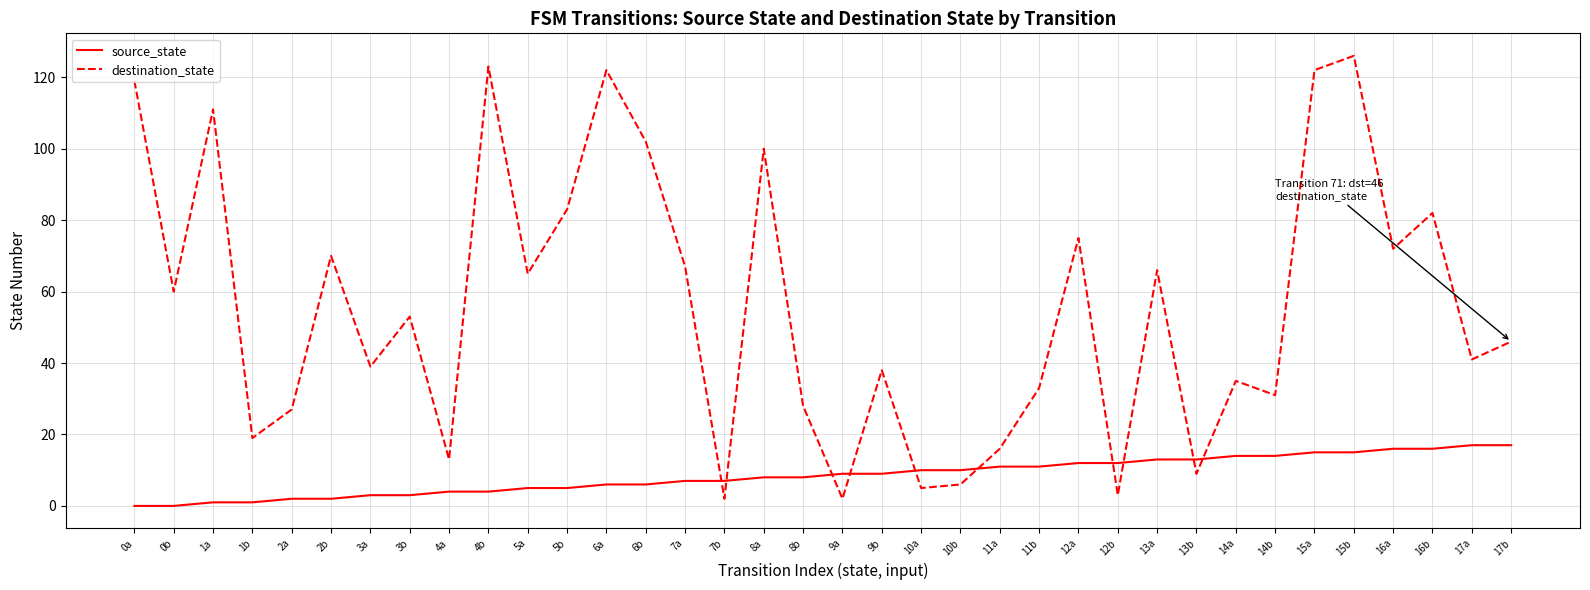

Reading left to right, transcribe all the data shown in this chart.

source_state: 0	0	1	1	2	2	3	3	4	4	5	5	6	6	7	7	8	8	9	9	10	10	11	11	12	12	13	13	14	14	15	15	16	16	17	17
destination_state: 119	60	111	19	27	70	39	53	13	123	65	83	122	102	67	2	100	28	2	38	5	6	16	33	75	3	66	9	35	31	122	126	72	82	41	46